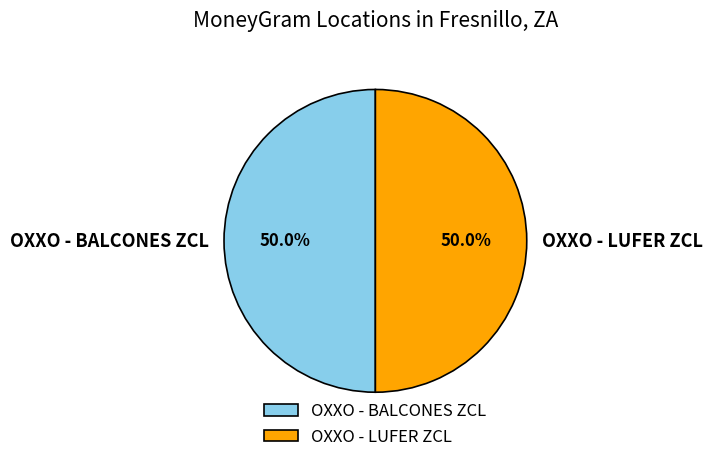

Is the sum of OXXO - LUFER ZCL and OXXO - BALCONES ZCL greater than half?

Yes